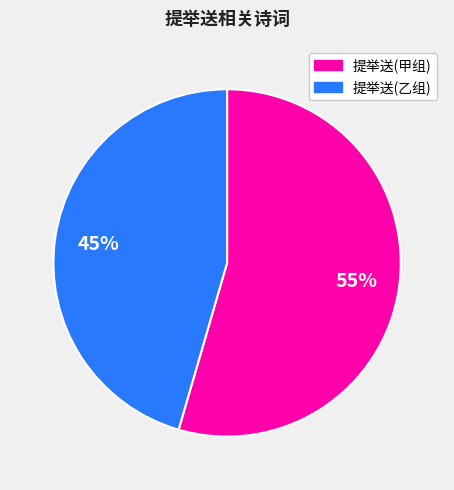

To the nearest percent, what is the average slice percentage?

50%